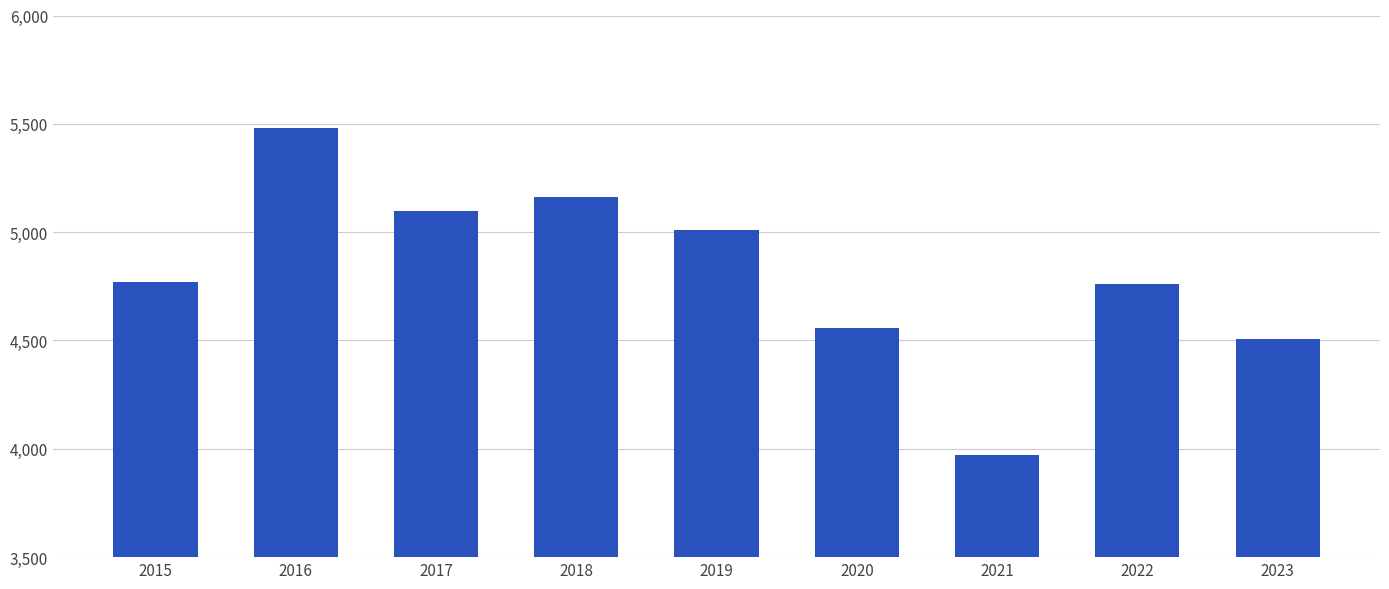

What is the value of the 4th bar from the left?

5163